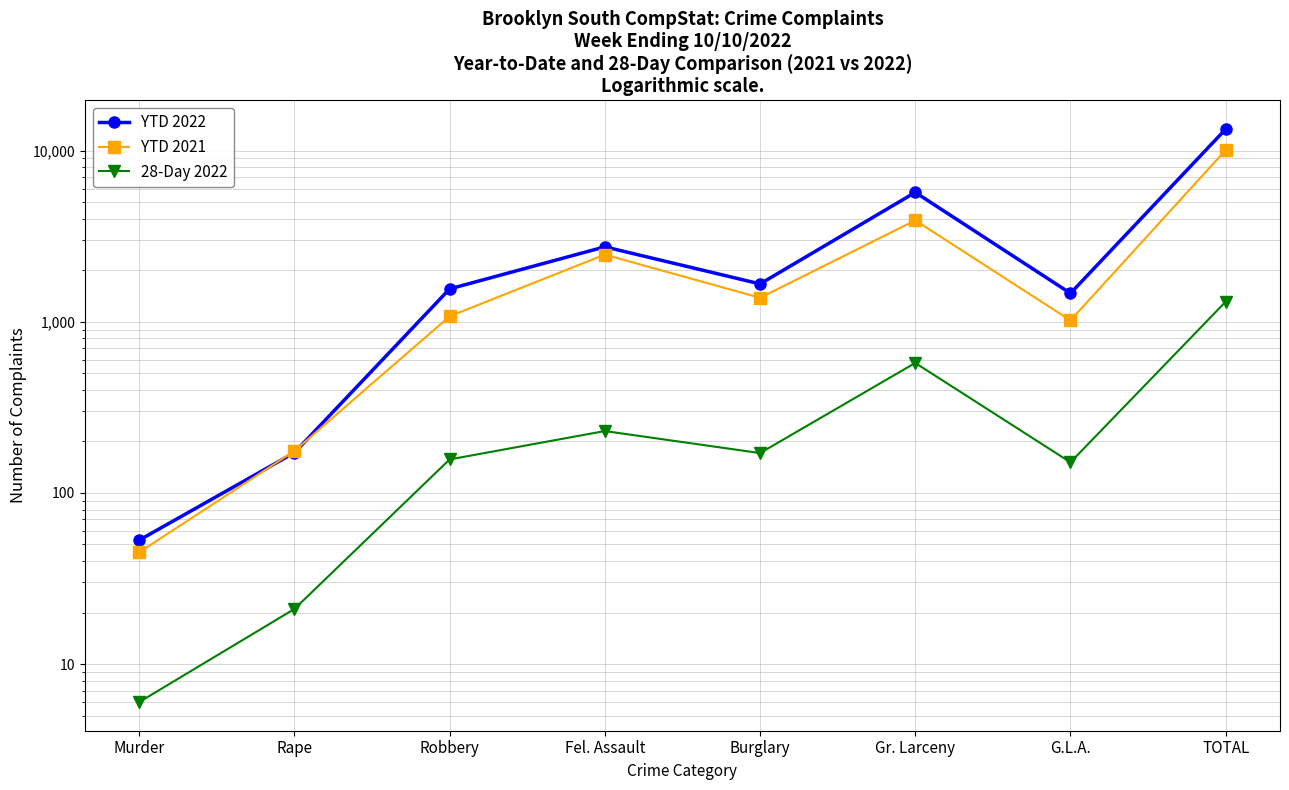

Read the YTD 2022 value at TOTAL, to the nearest 50.

13350